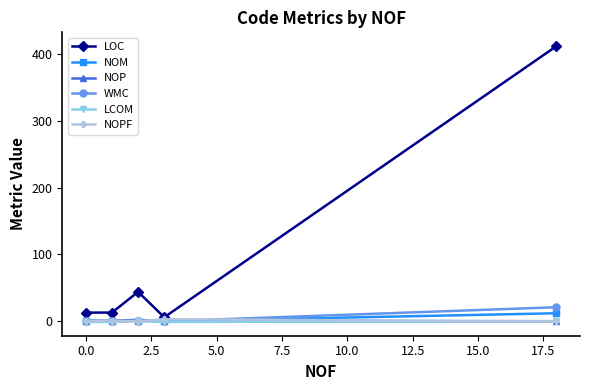

In LOC, how many points are higher than both neighbors (excluding endpoints)?

1